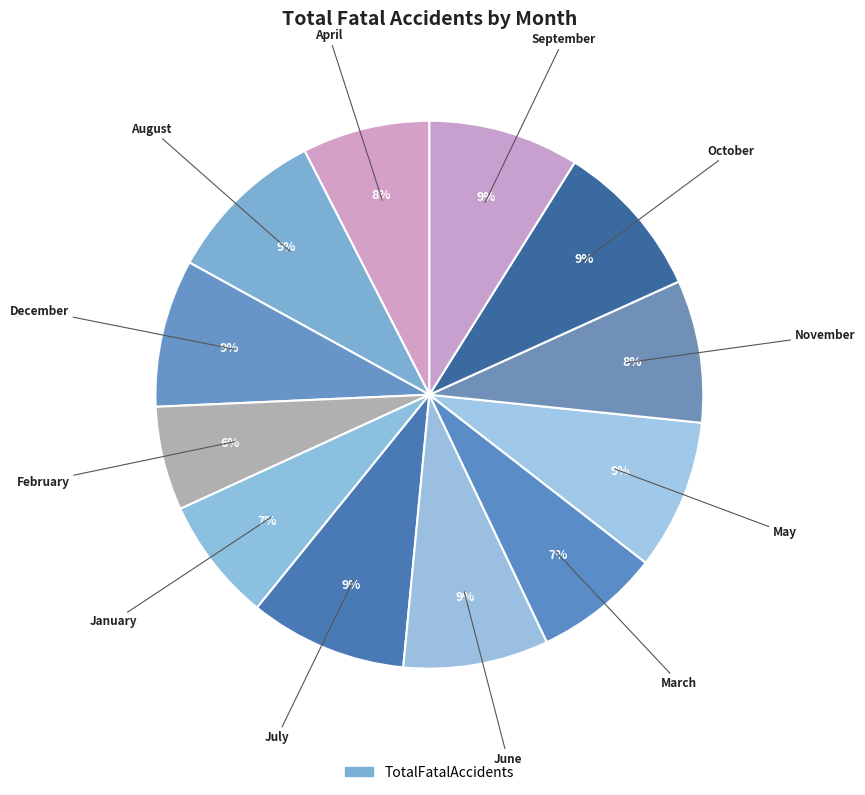

Which category has the smallest portion of the pie?

February